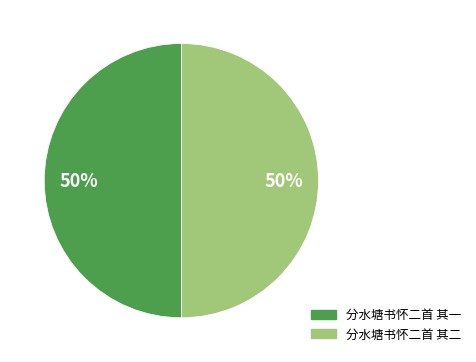

Combined, do 分水塘书怀二首 其一 and 分水塘书怀二首 其二 account for over 50%?

Yes